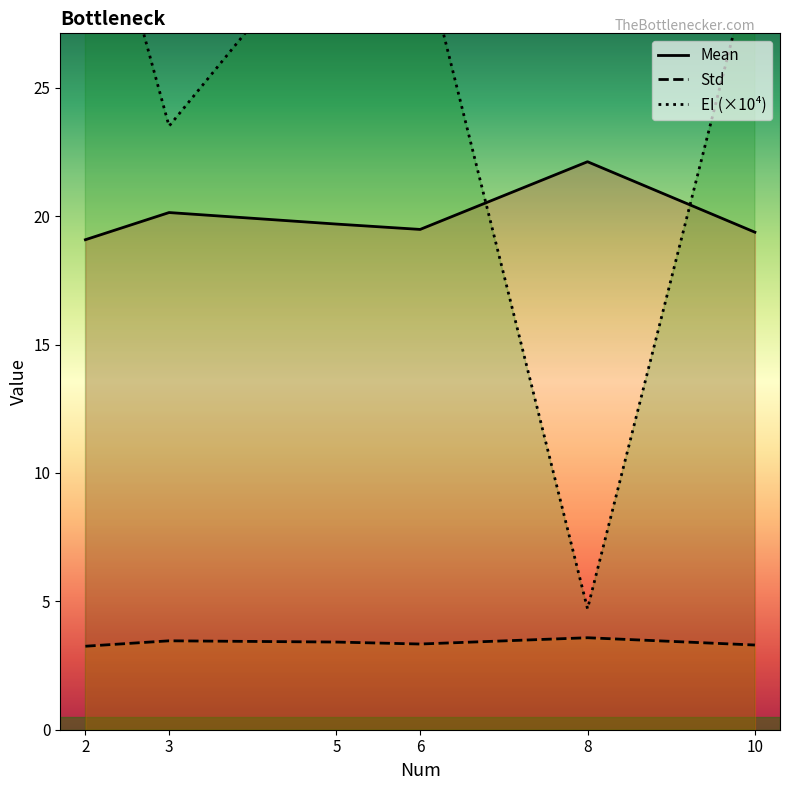

Reading left to right, transcribe all the data shown in this chart.

Mean: 2=19.1	3=20.1	5=19.7	6=19.5	8=22.1	10=19.4
Std: 2=3.3	3=3.5	5=3.4	6=3.3	8=3.6	10=3.3
EI (×10⁴): 2=35.4	3=23.5	5=31.5	6=30.7	8=4.7	10=30.4